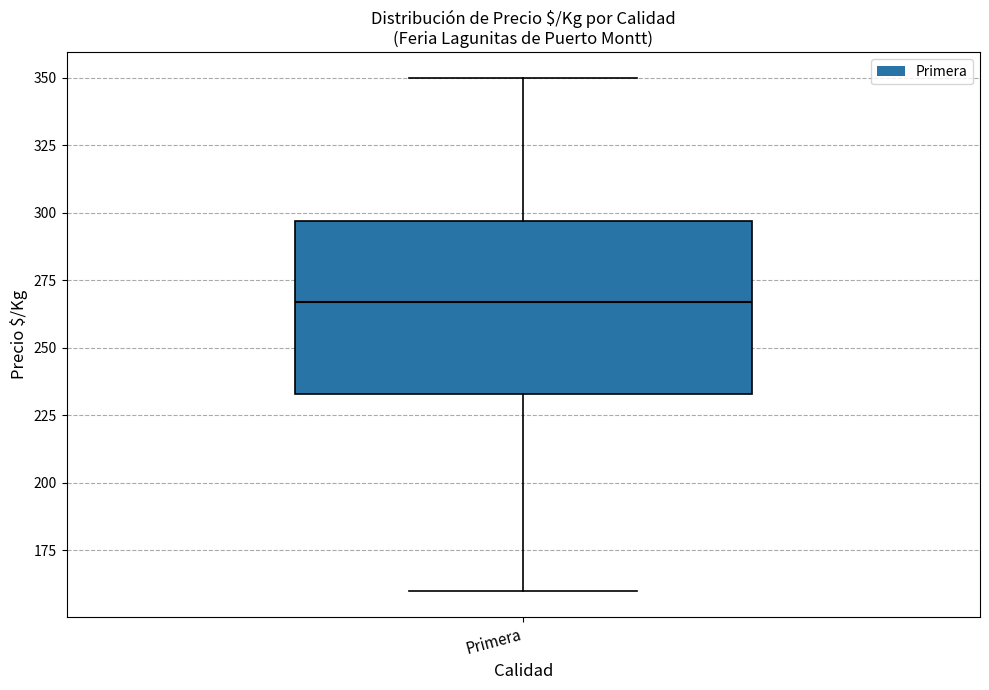

Read this box plot against the y-axis: the position of the median line, the range covered by the box, and the ends of both whiskers. The values are not printed on the chart, so give them approximately, as read against the axis.

median 265, box 235 to 295, whiskers 160 to 350